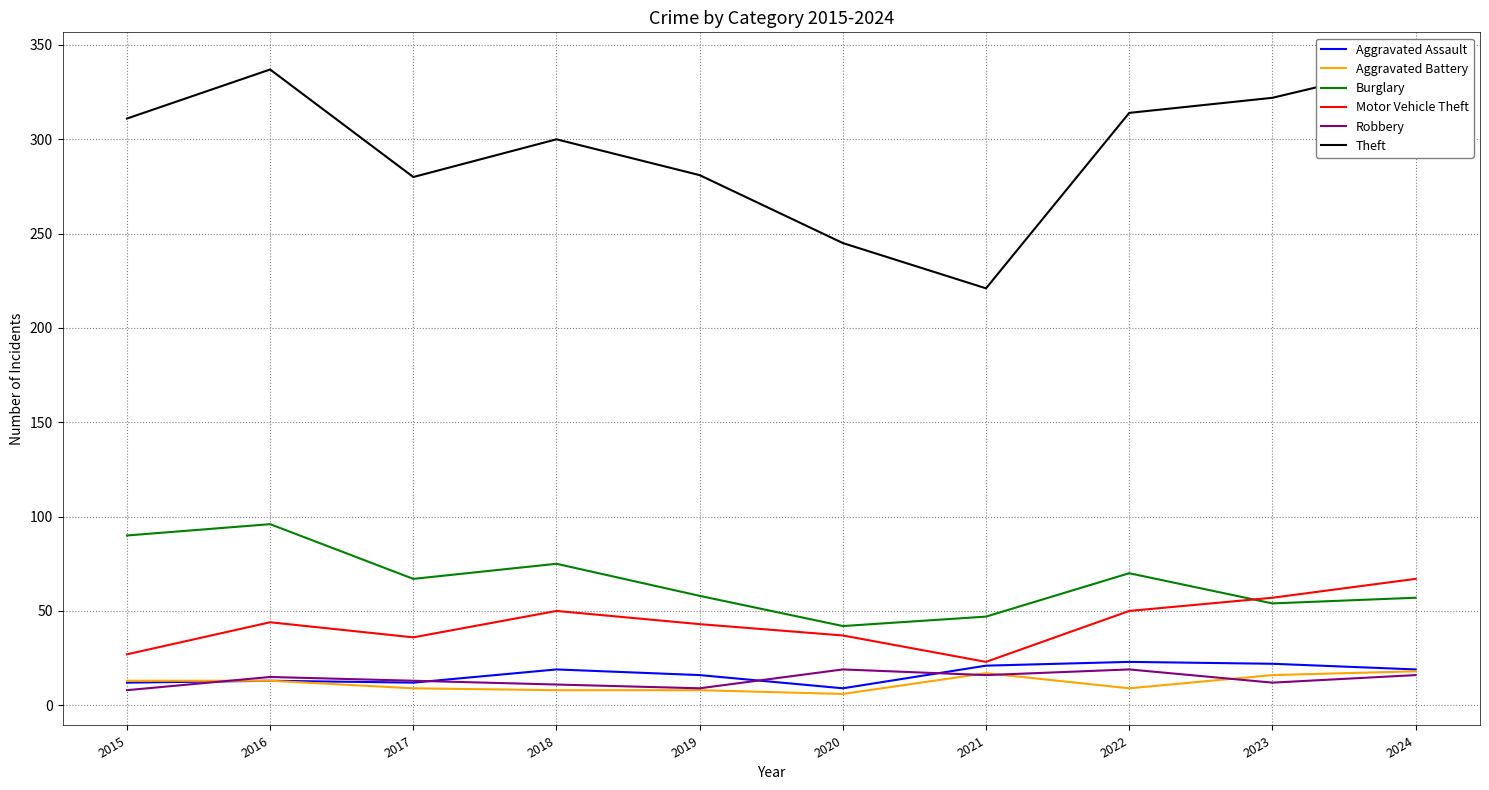

Is it true that Aggravated Battery equals 13 at 2015?

True